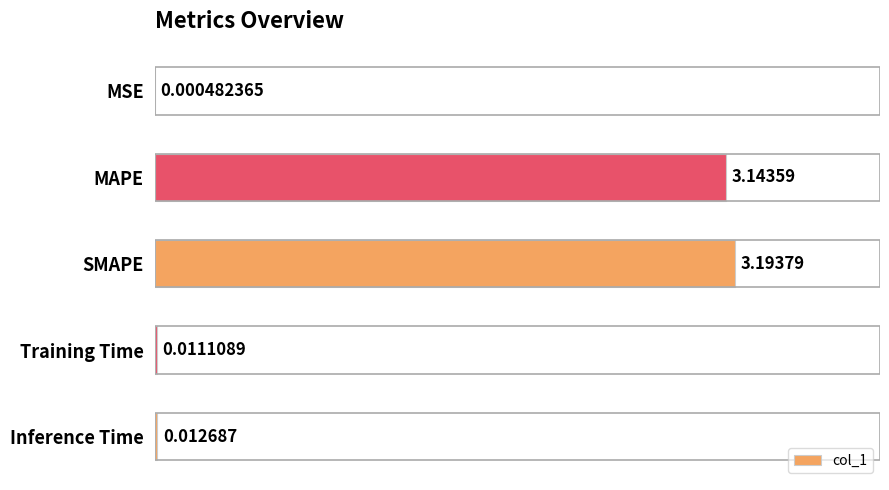

Which has a higher value, MSE or Inference Time?

Inference Time